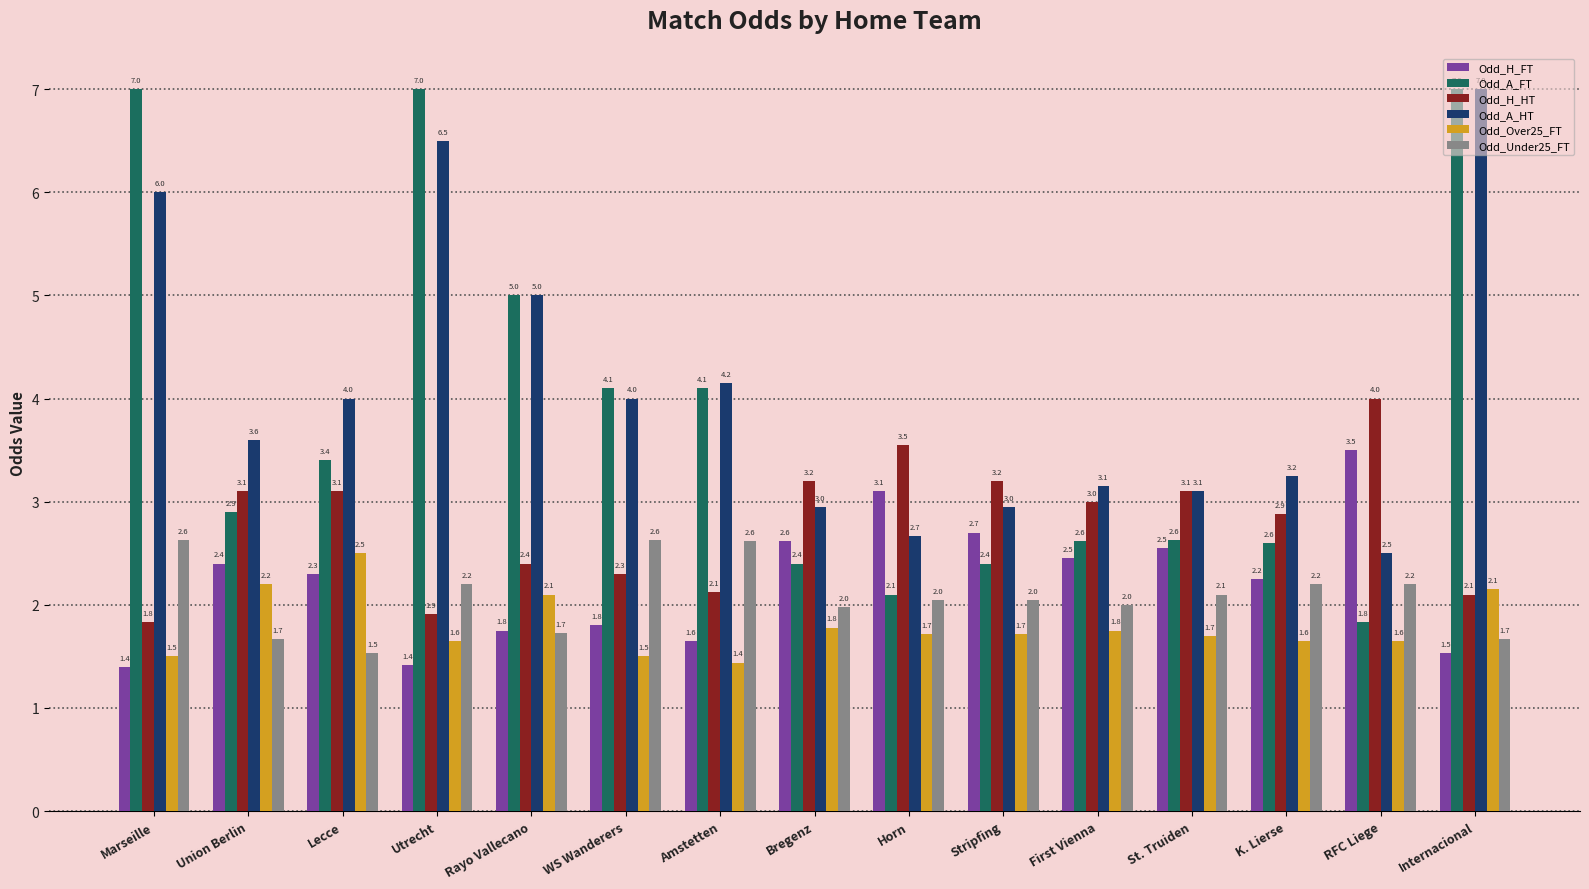

What is the label of the 11th bar from the right?

Rayo Vallecano